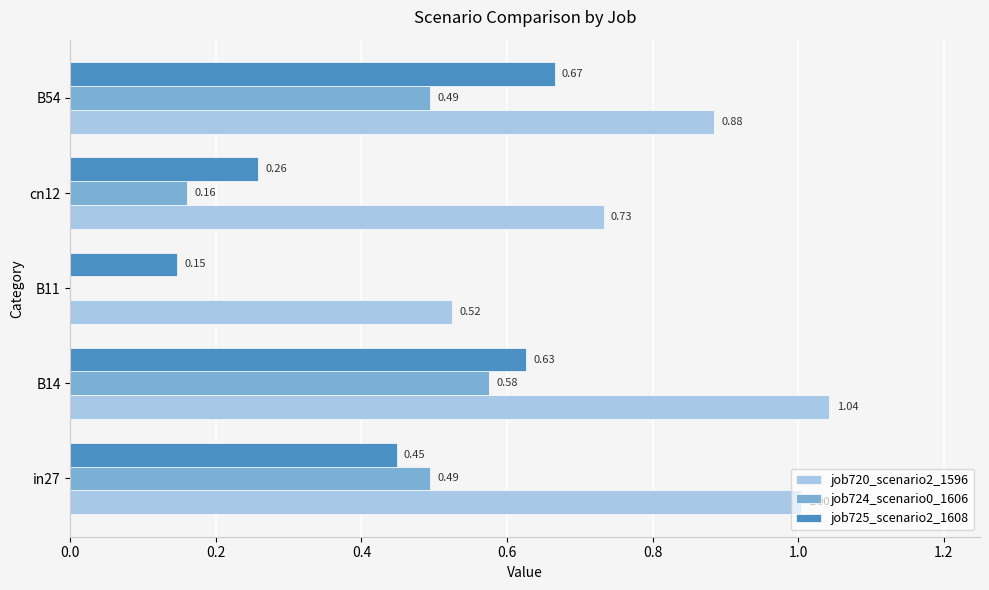

Between B11 and cn12, which series saw the biggest shift?

job720_scenario2_1596